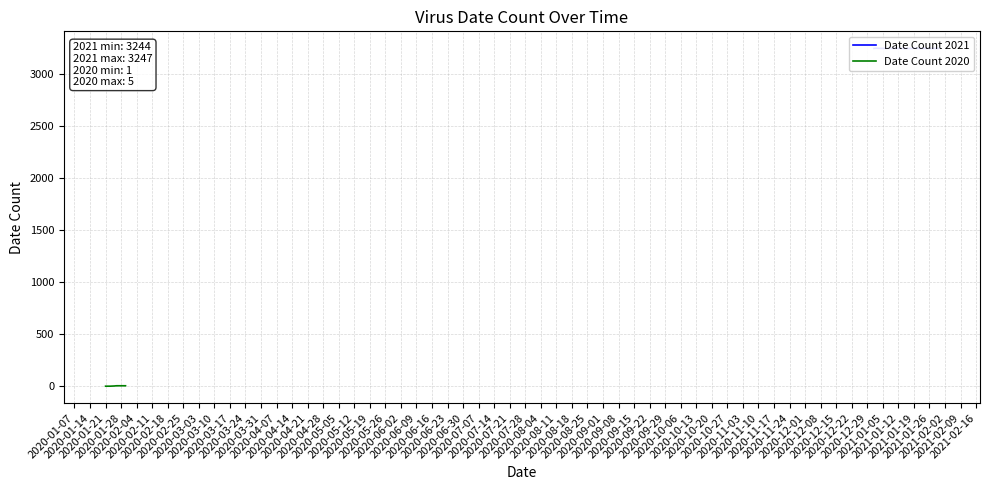

Which category has the lowest value across all series?

01/21/2020